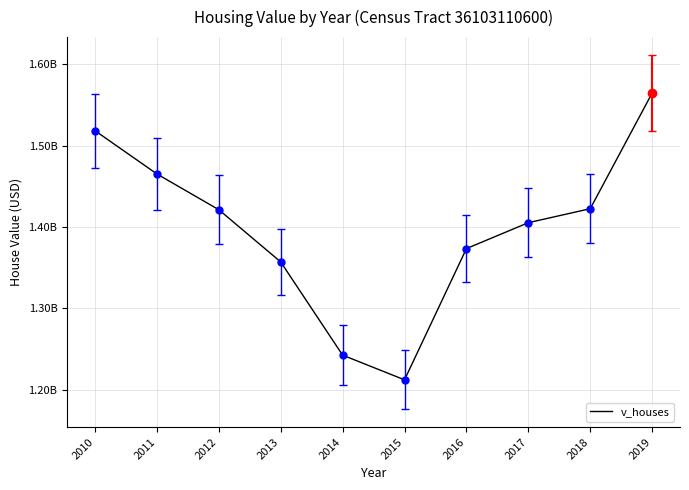

What is the value of the 3rd point from the left?

1421168000